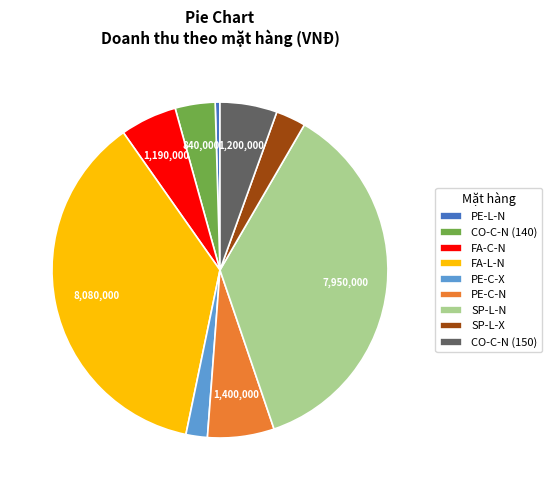

Which category has the smallest portion of the pie?

PE-L-N